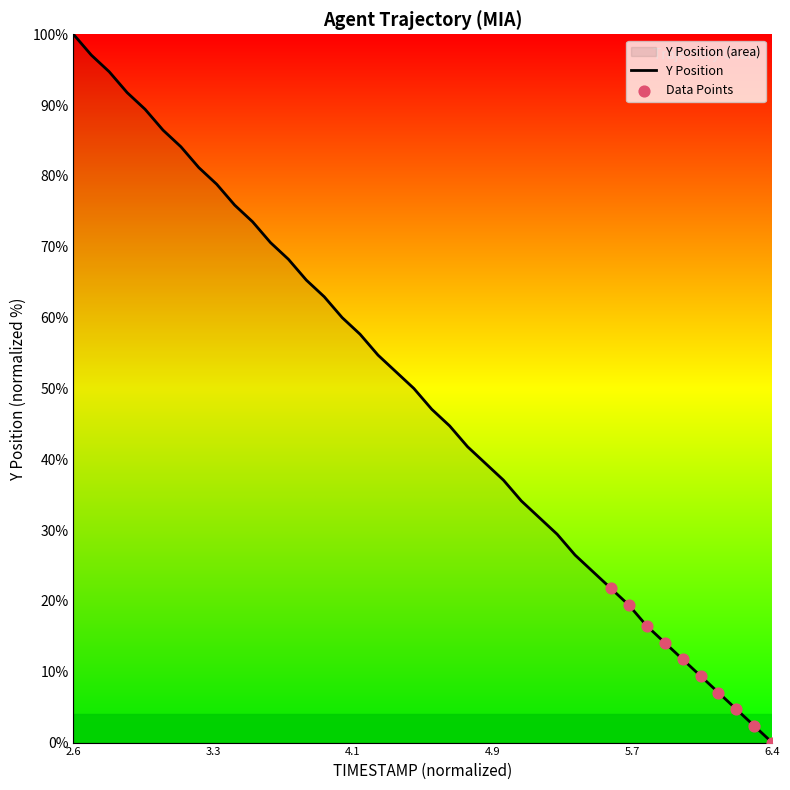

At which category does the chart reach its peak across all series?

2.6